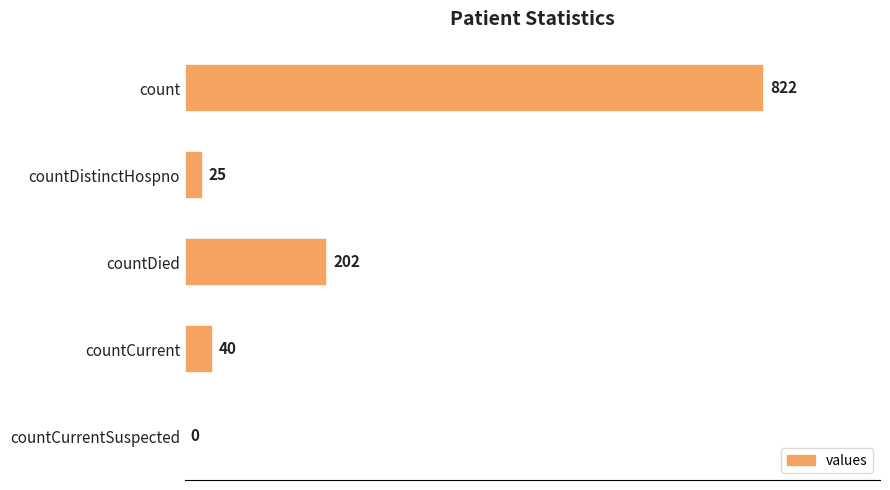

Reading top to bottom, extract all data points from this chart.

count=822	countDistinctHospno=25	countDied=202	countCurrent=40	countCurrentSuspected=0